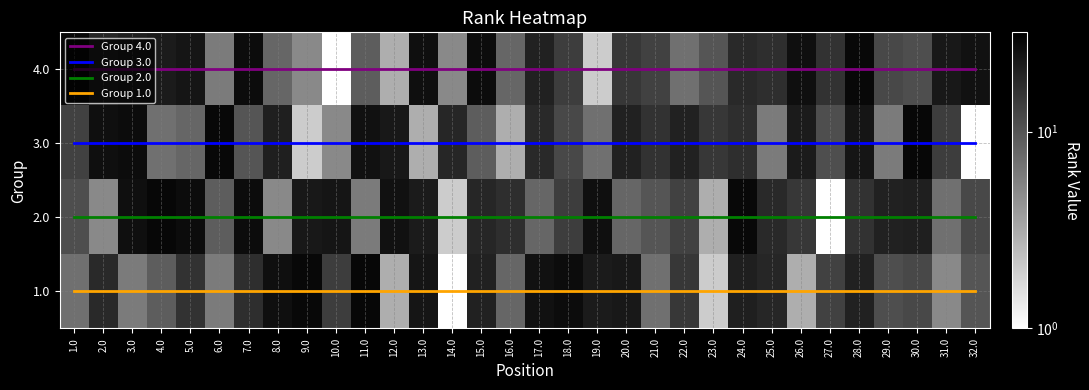

At how many categories does at least one series exceed 10?

32